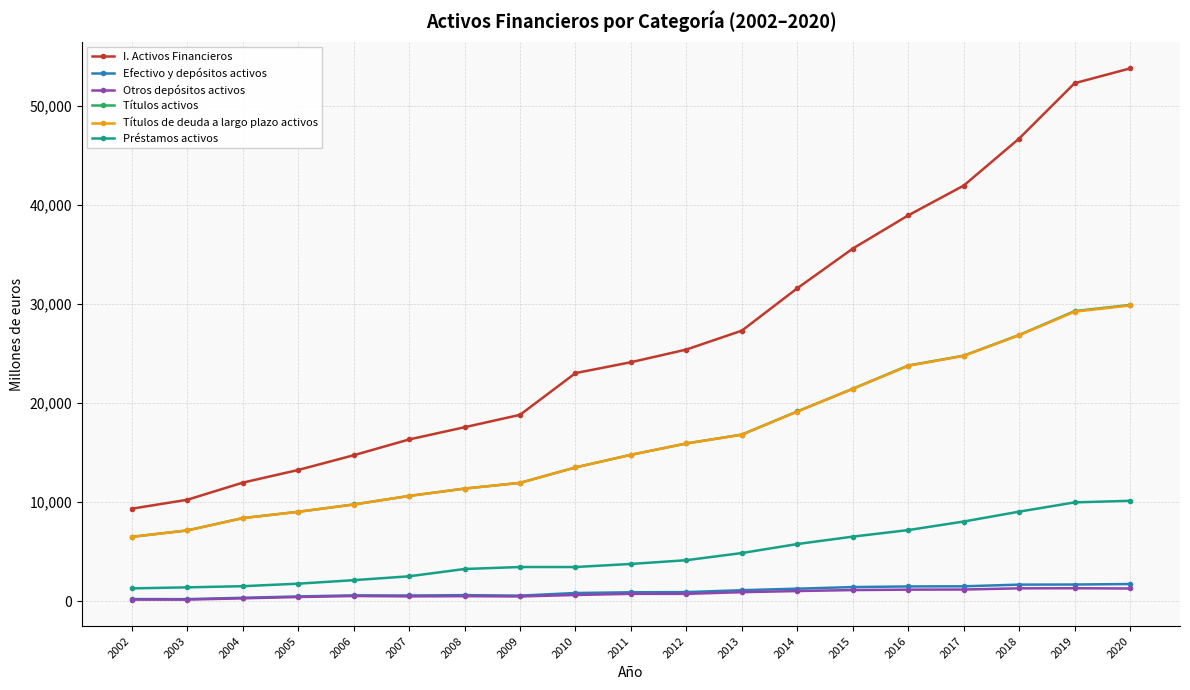

Which label corresponds to the largest value in the chart?

2020